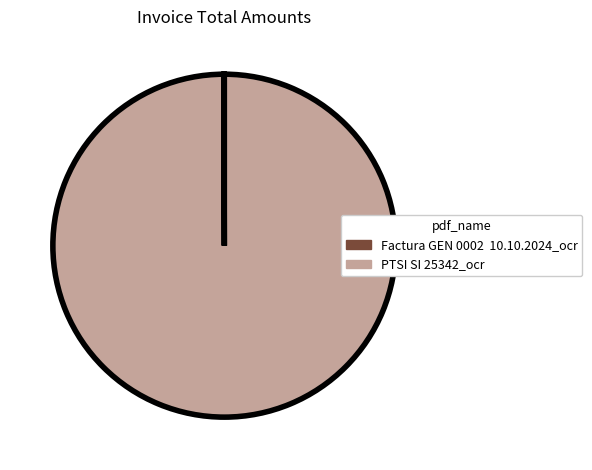

Which category has the biggest portion of the pie?

PTSI SI 25342_ocr